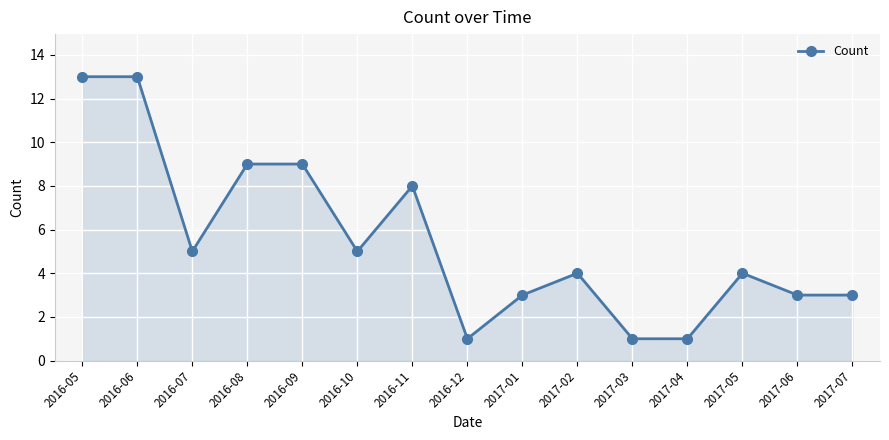

Which has a higher value, 2016-09 or 2017-03?

2016-09